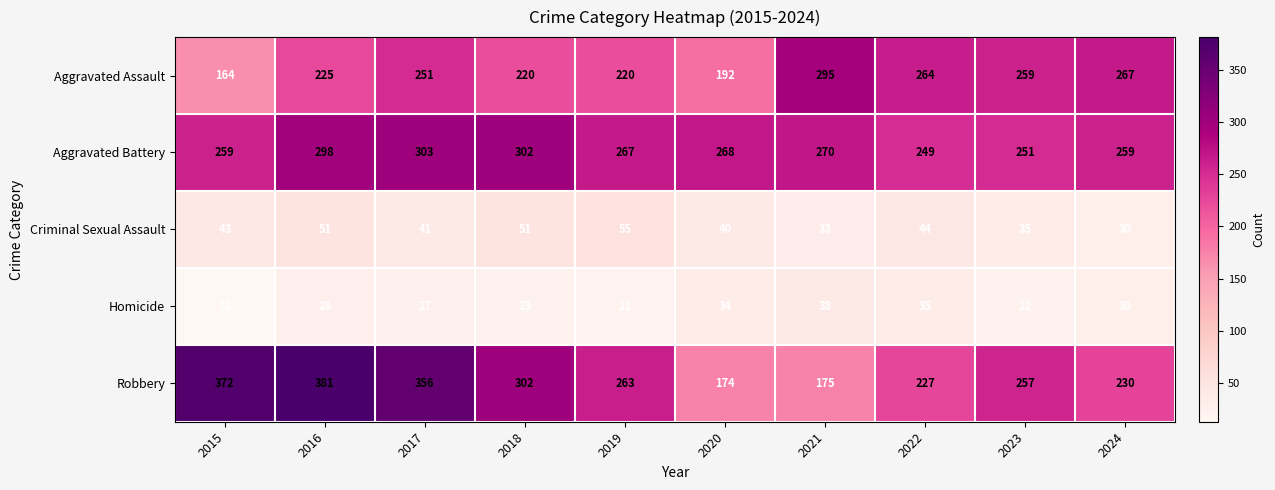

At 2022, list the series in order from largest to smallest.

Aggravated Assault, Aggravated Battery, Robbery, Criminal Sexual Assault, Homicide